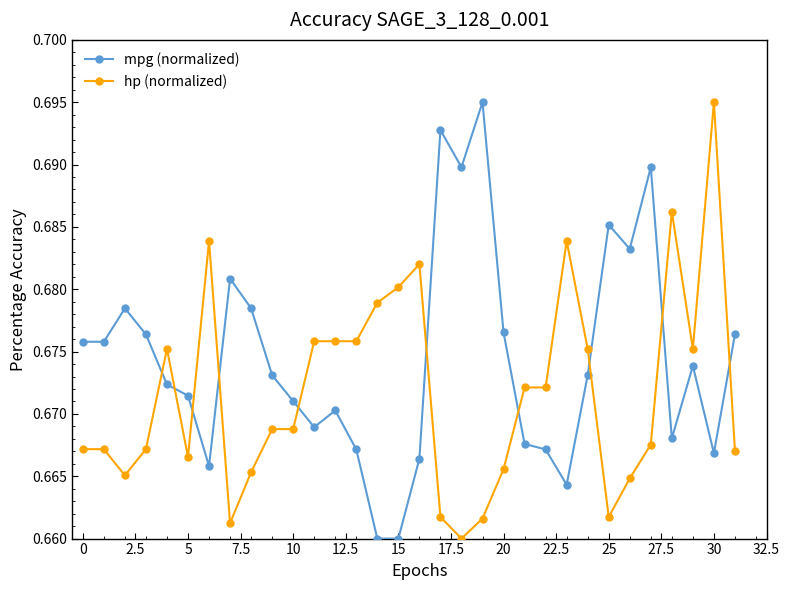

Count the mpg (normalized) values in the range 0 to 1.

32